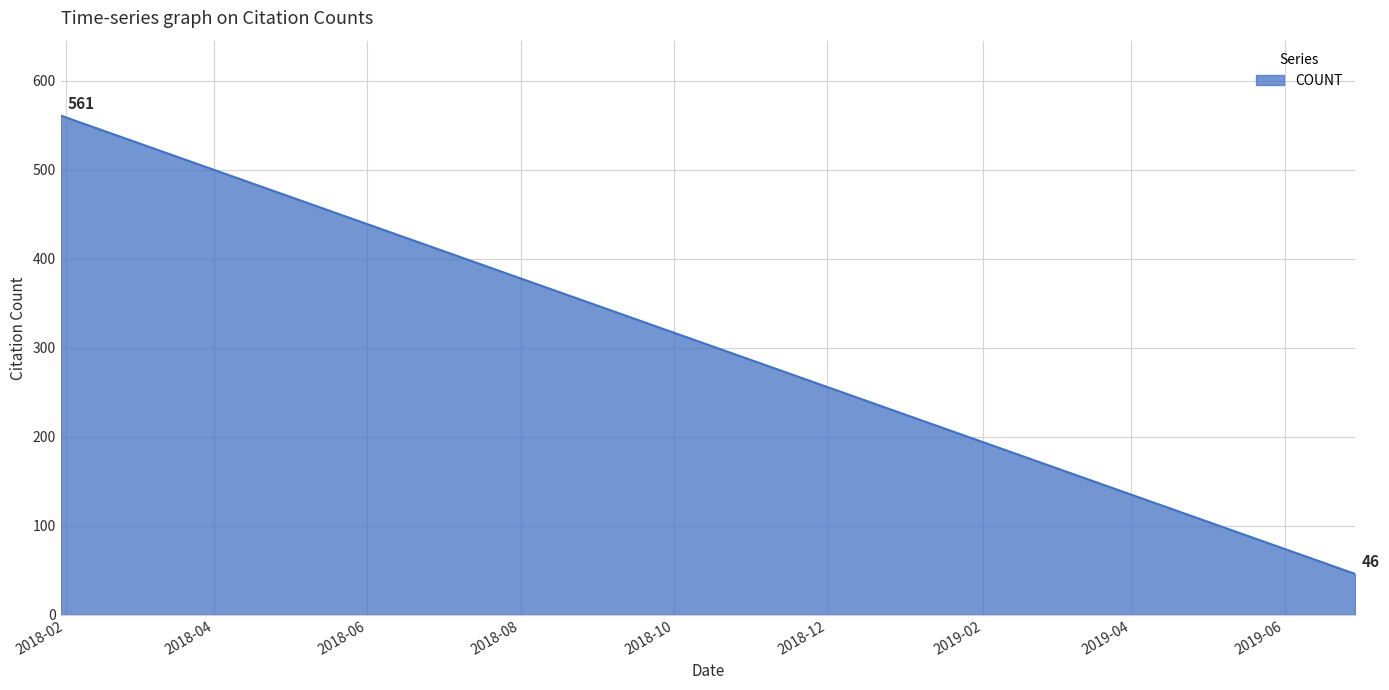

True or false: the data has more than 0 interior local peaks.

False